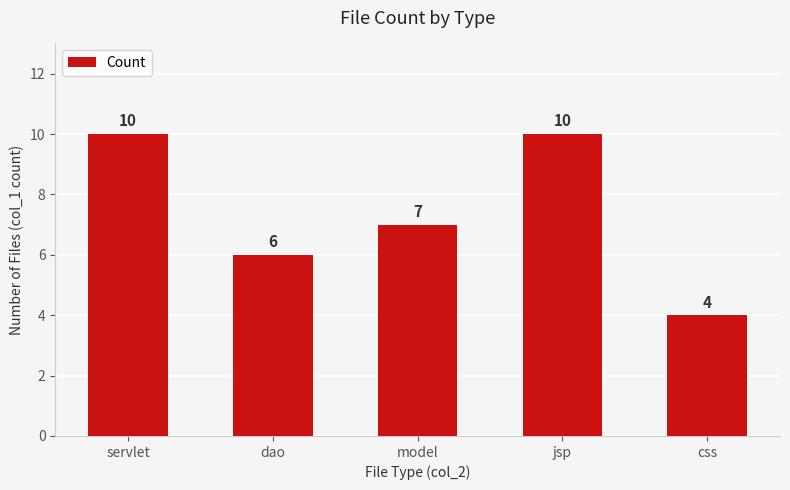

How many series are shown in this chart?

1